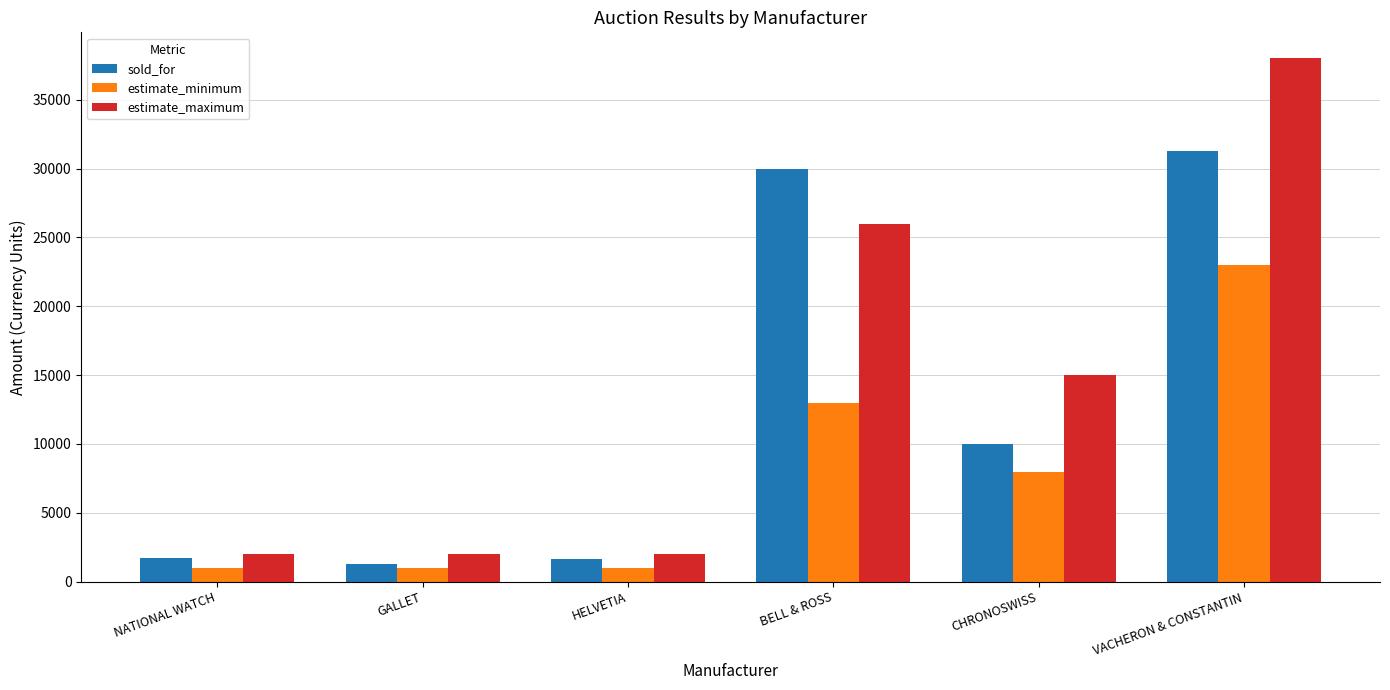

Which series changed the most between NATIONAL WATCH and CHRONOSWISS?

estimate_maximum